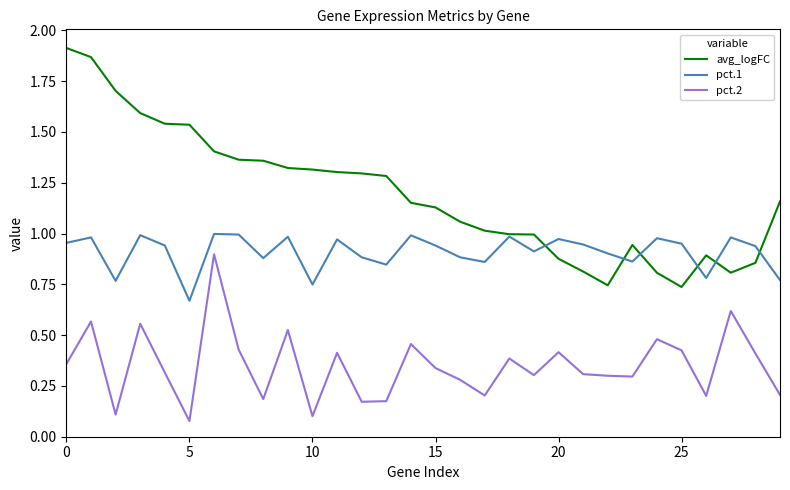

True or false: pct.2 and pct.1 cross at least once.

False